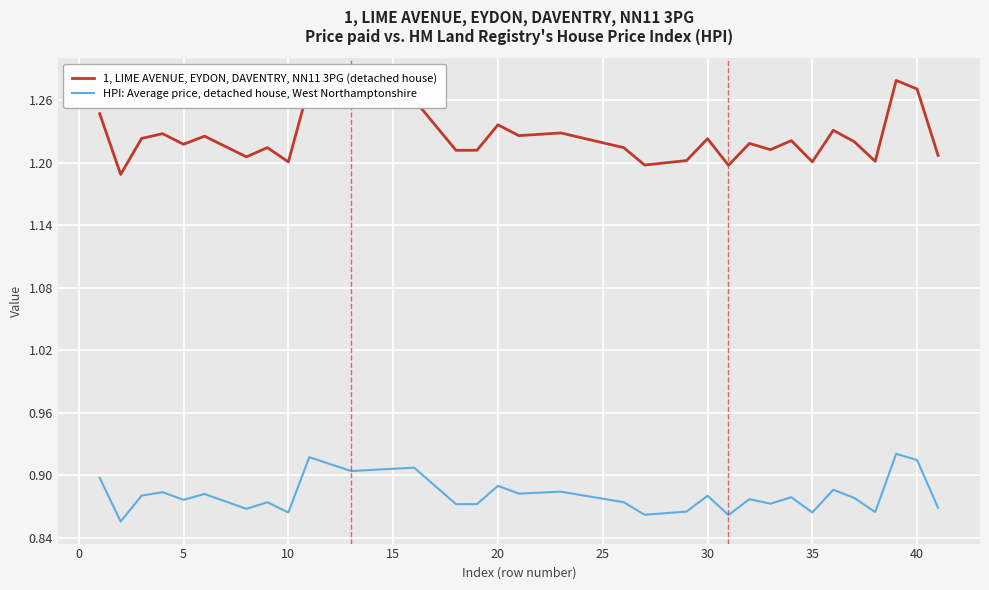

Rank the series by their average value, from highest to lowest.

1, LIME AVENUE, EYDON, DAVENTRY, NN11 3PG (detached house), HPI: Average price, detached house, West Northamptonshire